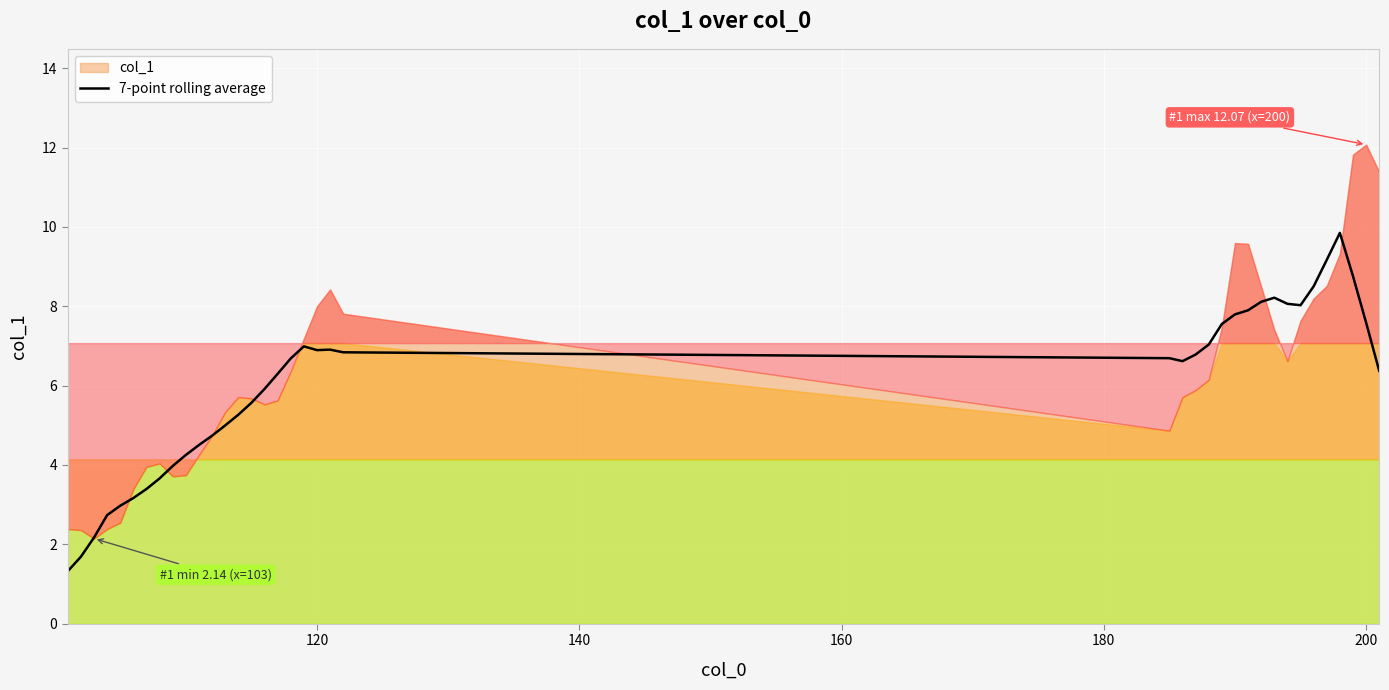

How many interior local valleys (lower than both neighbors) does the data have?

3